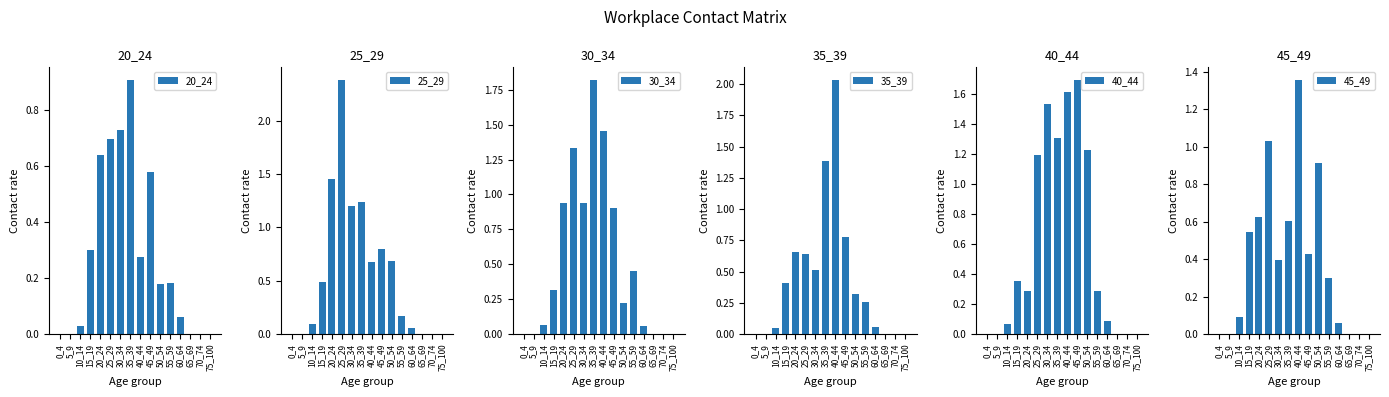

Which series has the largest total across all categories?

40_44